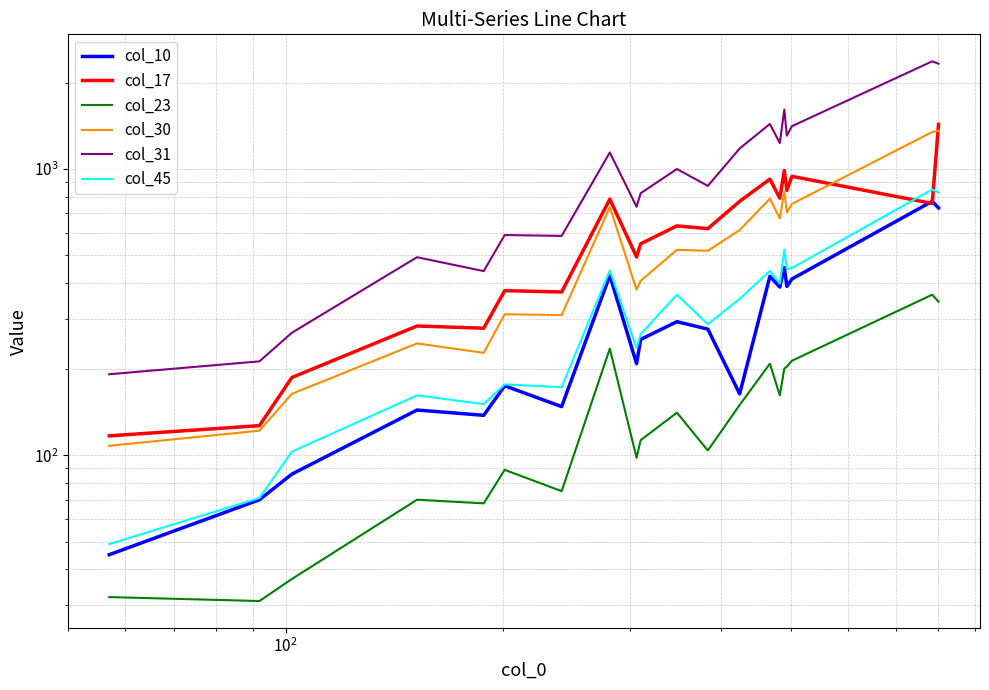

True or false: col_31 and col_45 cross at least once.

False